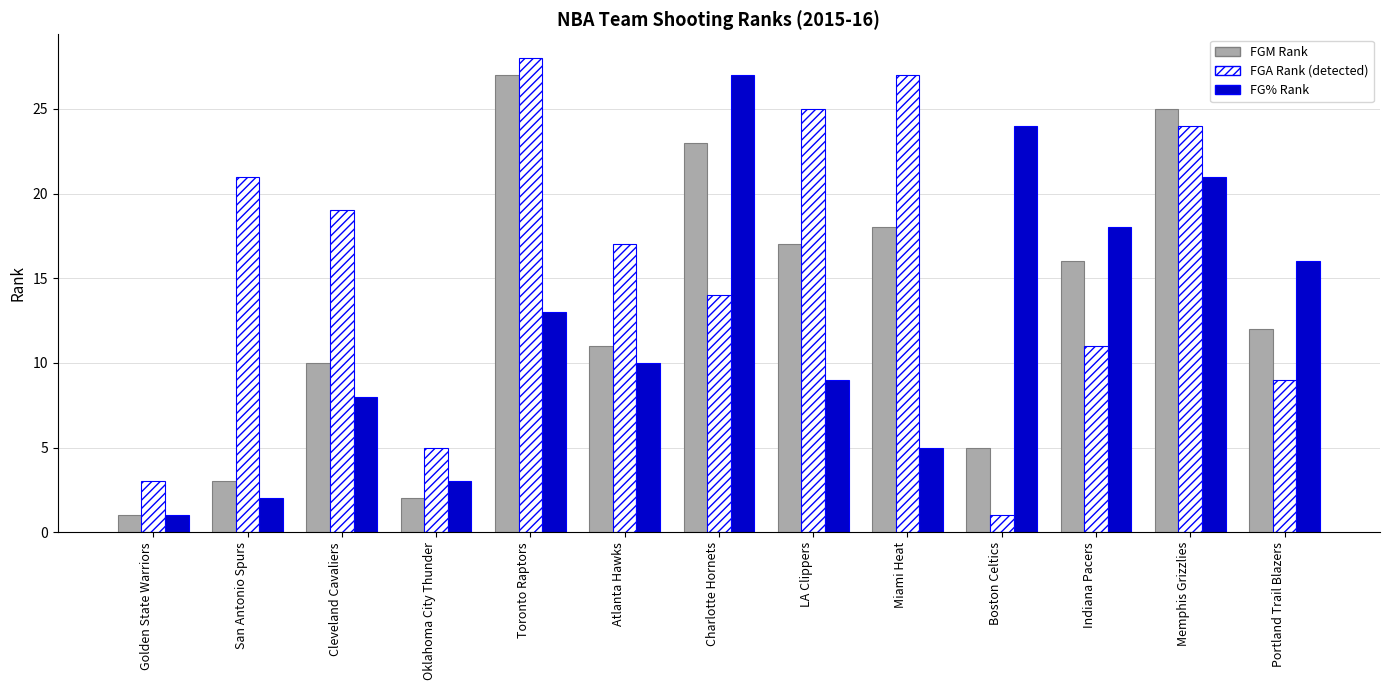

What is the total value across all series at Boston Celtics?

30